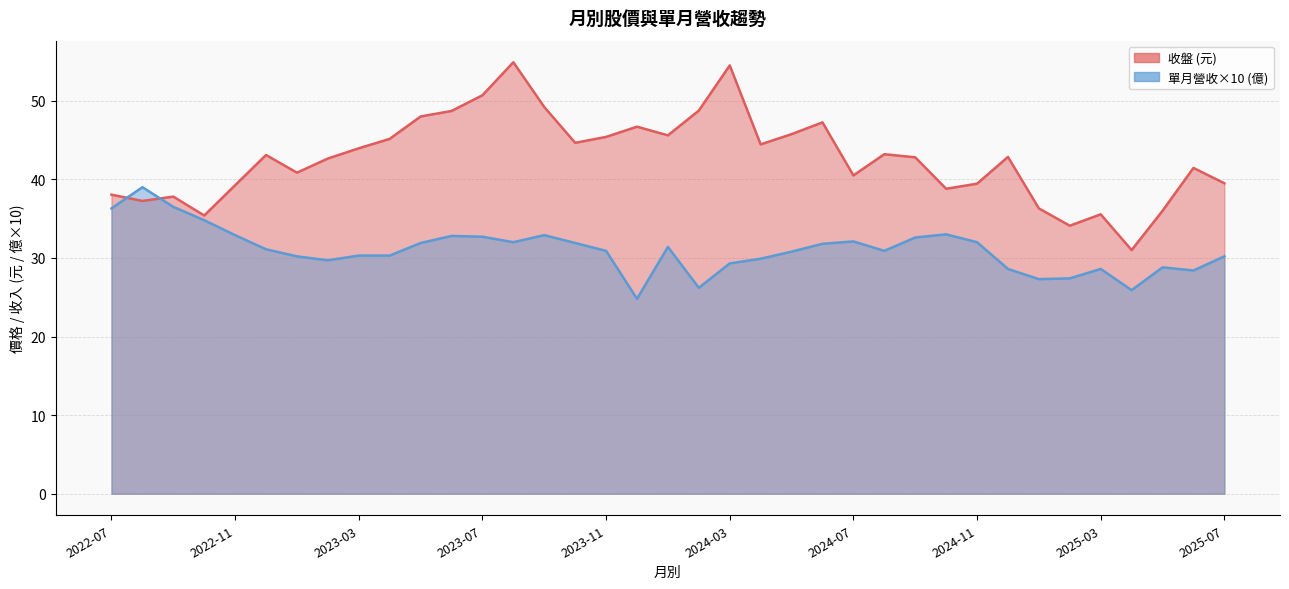

Is it true that 單月營收(億) equals 57.7 at 2023-06?

False